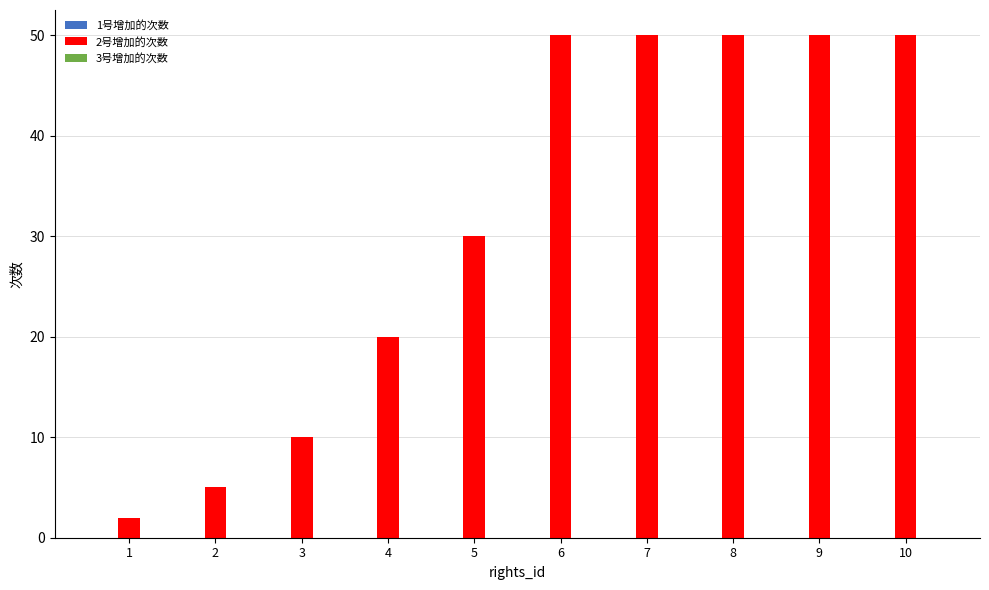

How many data points does each series have?

10